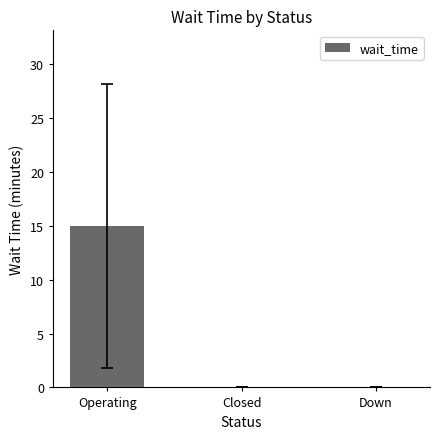

How many distinct data groups are displayed?

1